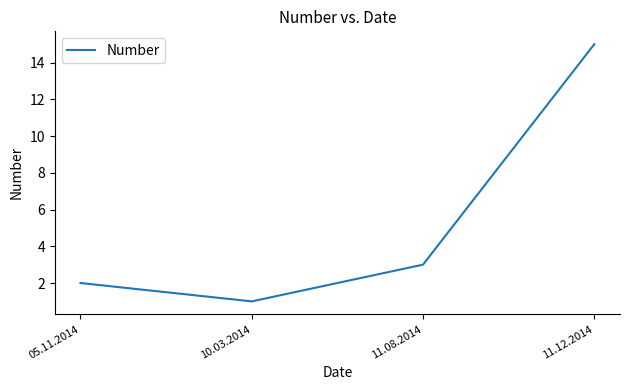

What is the difference between the values at 11.12.2014 and 11.08.2014?

12